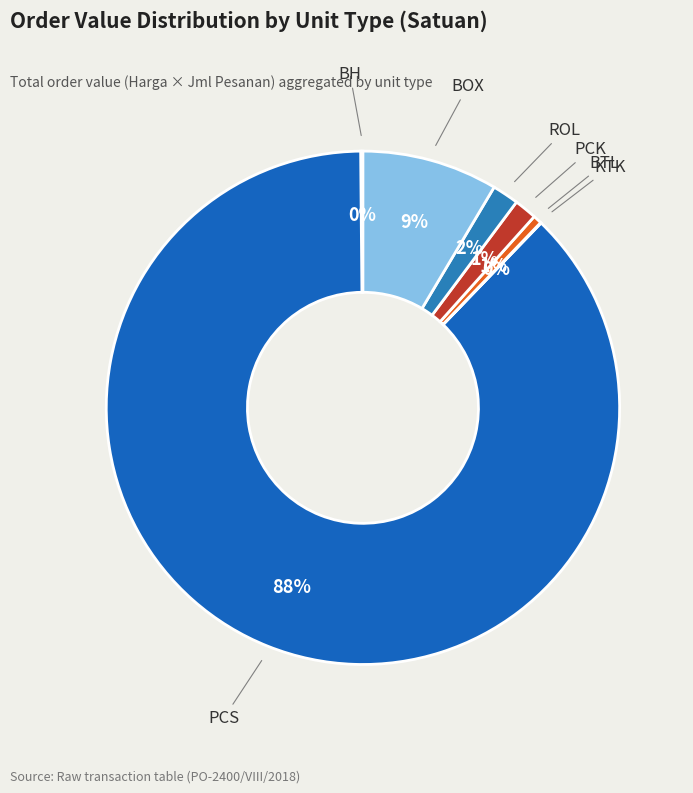

Which slice represents more than half of the pie?

PCS